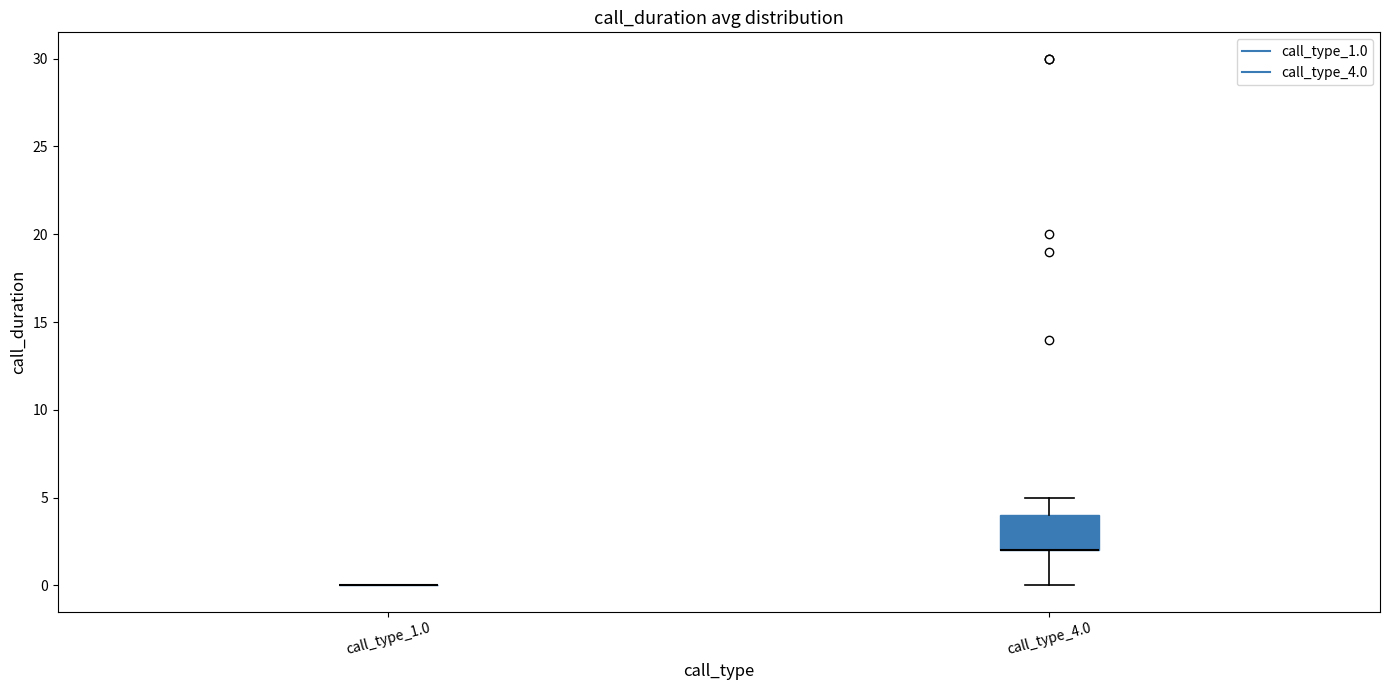

Reading left to right, transcribe this box plot: for each box, give where its median line is, the range the box spans, and where its two whiskers end, as read against the y-axis. The values are not printed on the chart, so give them approximately, as read against the axis.

call_type_1.0: box collapsed to a line at 0, whiskers 0 to 0
call_type_4.0: median 2 (drawn on the box's lower edge), box 2 to 4, whiskers 0 to 5